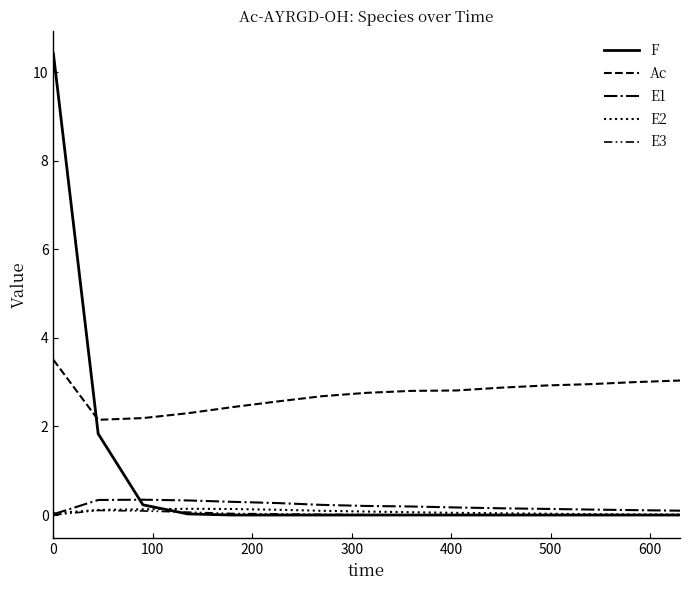

What is the label of the 12th point from the right?

300